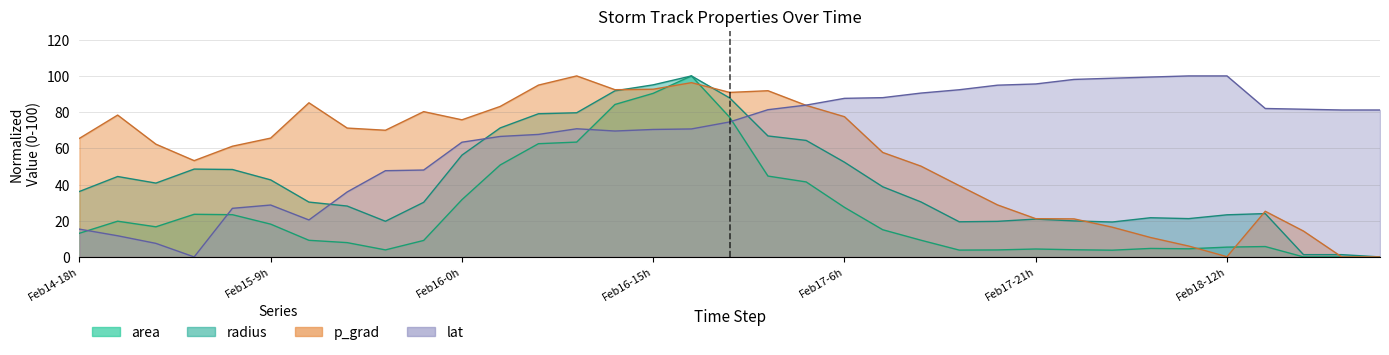

Reading left to right, list all the values displayed in this chart.

area: 13.1	19.7	16.6	23.6	23.3	18.1	9.2	7.9	3.9	9.1	31.6	50.8	62.6	63.4	84.2	90.4	100.0	77.1	44.7	41.4	27.4	15.0	9.2	3.8	3.9	4.4	4.0	3.7	4.7	4.5	5.4	5.7	0.0	0.0	0.0
radius: 36.2	44.4	40.8	48.5	48.3	42.6	30.3	28.1	19.7	30.2	56.2	71.3	79.1	79.6	91.8	95.1	100.0	87.8	66.8	64.4	52.3	38.8	30.4	19.4	19.7	20.9	19.9	19.3	21.6	21.2	23.3	23.9	1.3	1.3	0.0
p_grad: 65.5	78.4	62.3	53.2	61.2	65.6	85.2	71.2	70.0	80.3	75.7	83.1	94.9	100.0	92.4	92.6	96.3	90.9	91.8	83.7	77.5	57.7	50.2	39.4	28.7	21.1	21.0	16.4	10.7	6.0	0.1	25.2	14.3	0.0	0.0
lat: 15.4	11.7	7.5	0.0	26.8	28.7	20.4	35.9	47.6	48.0	63.4	66.6	67.7	70.8	69.6	70.4	70.7	74.6	81.3	83.9	87.6	88.0	90.5	92.4	94.9	95.6	98.1	98.7	99.4	100.0	100.0	82.0	81.6	81.2	81.2